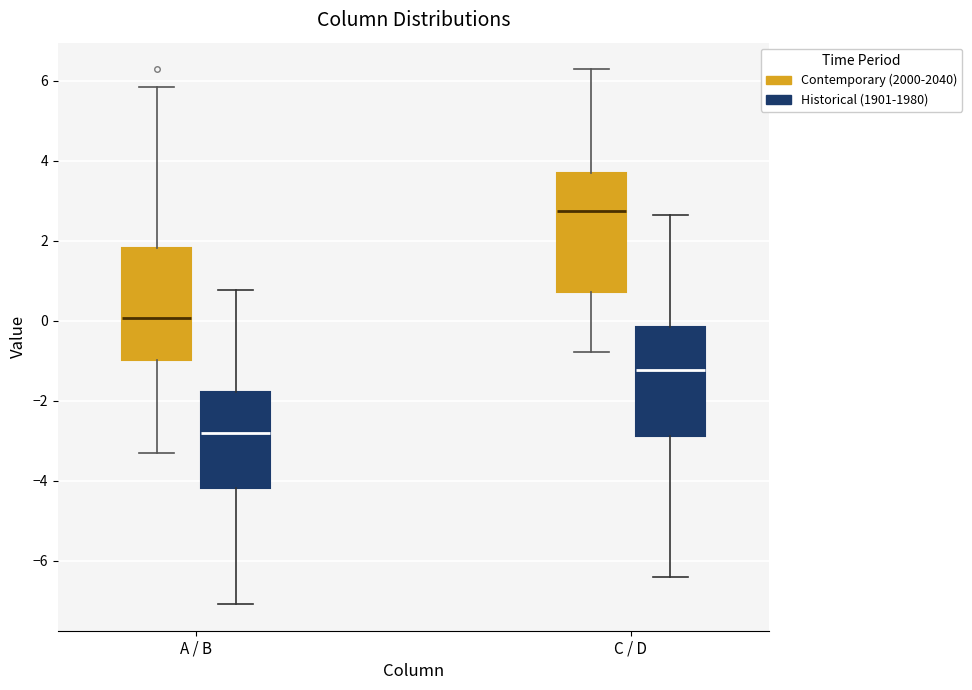

Reading left to right, read every box against the y-axis: the position of its median line, the range the box covers, and the ends of its whiskers. The values are not printed on the chart, so give them approximately, as read against the axis.

A / B (Contemporary (2000-2040)): median 0.0, box -1.0 to 1.8, whiskers -3.4 to 5.8
A / B (Historical (1901-1980)): median -2.8, box -4.2 to -1.8, whiskers -7.0 to 0.8
C / D (Contemporary (2000-2040)): median 2.8, box 0.8 to 3.6, whiskers -0.8 to 6.2
C / D (Historical (1901-1980)): median -1.2, box -2.8 to -0.2, whiskers -6.4 to 2.6